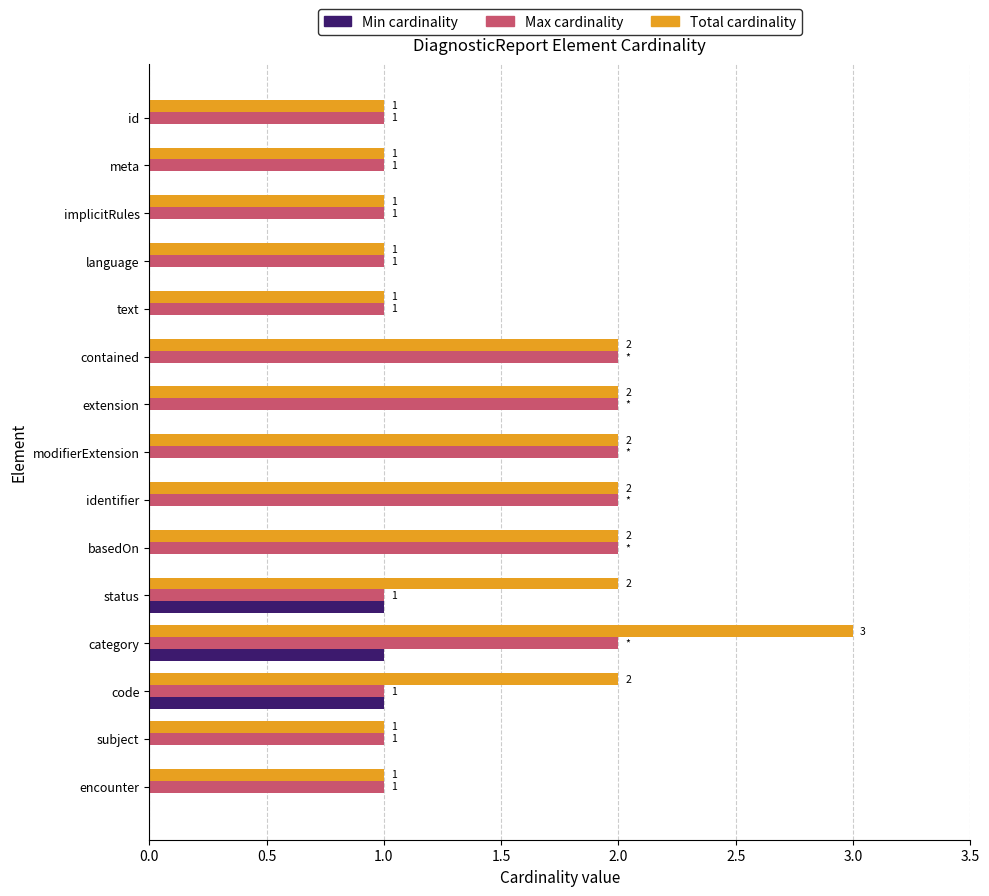

What is the sum of all Total cardinality values?

24